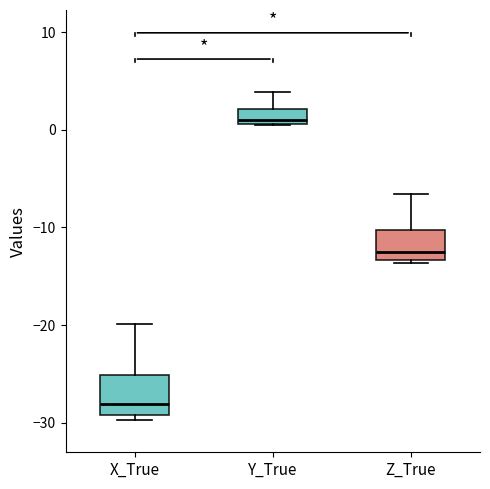

Comparing the boxes themselves (not the whiskers), which one is the tallest?

X_True